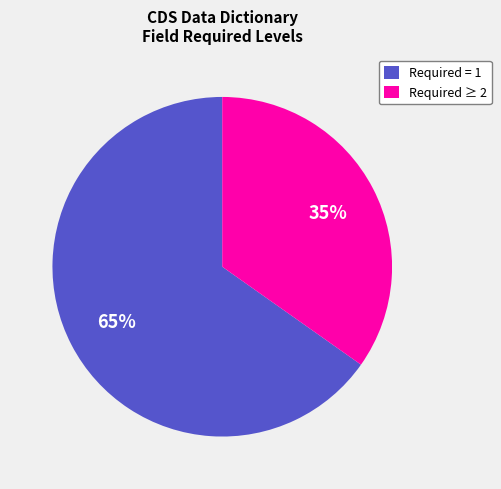

Rank the categories by value from lowest to highest.

Required ≥ 2, Required = 1